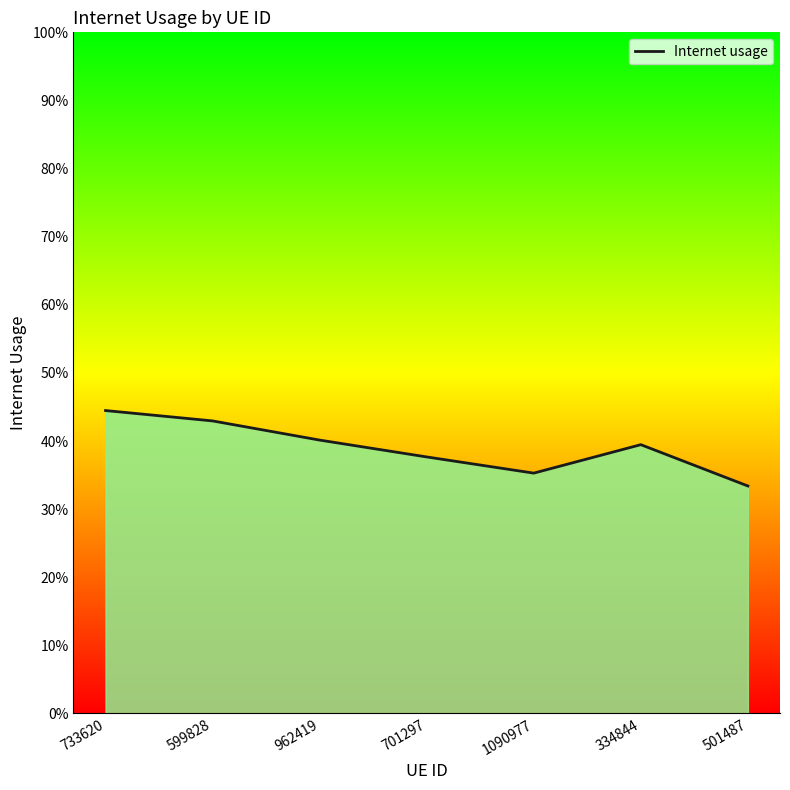

Does the chart display data point markers on the line(s)?

No